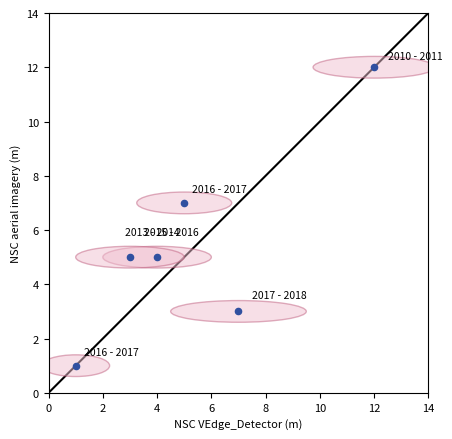

What is the range of X values (max minus min)?

11